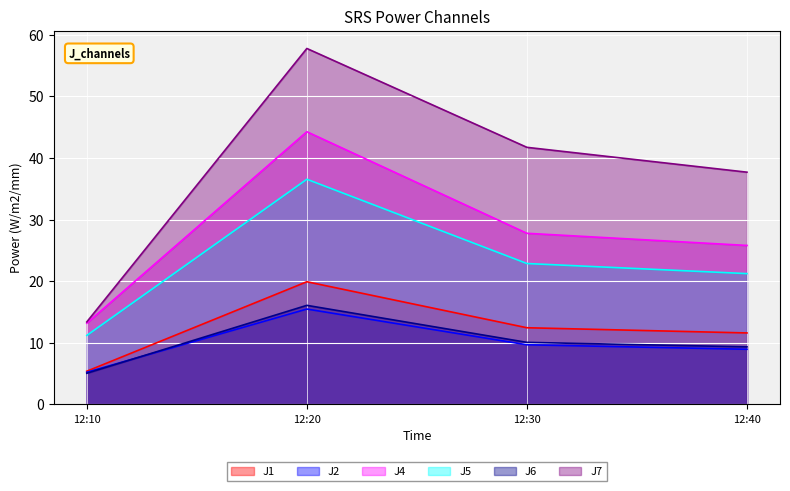

What is the value of the J1 point at the 4th from the left?

11.6